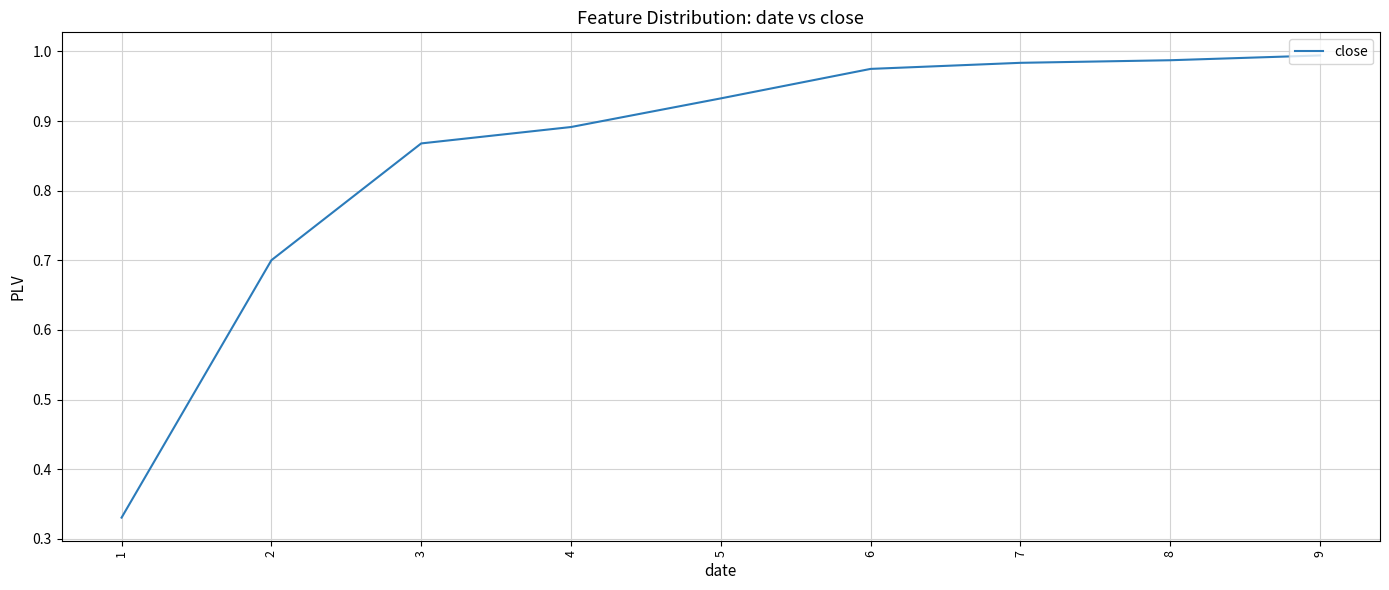

How many lines are shown in the chart?

1